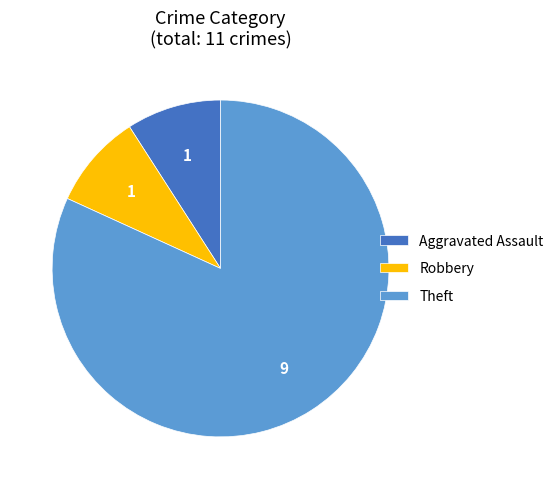

Which has a higher value, Aggravated Assault or Theft?

Theft